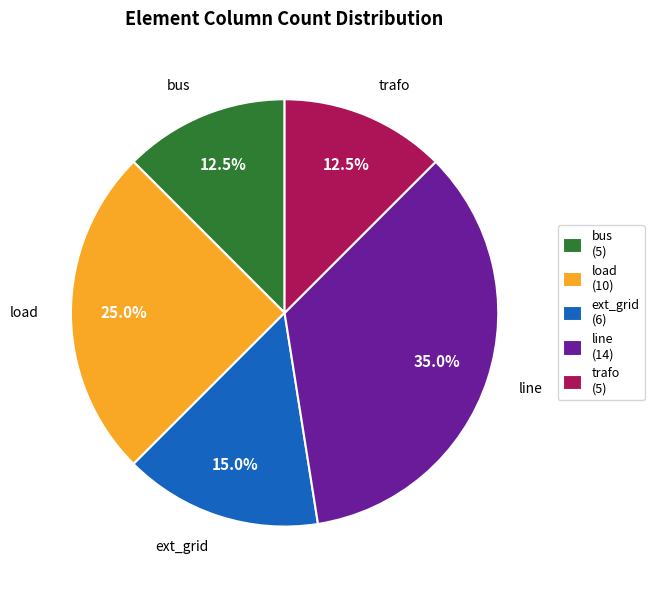

To the nearest percent, what is the combined percentage of ext_grid and line?

50%